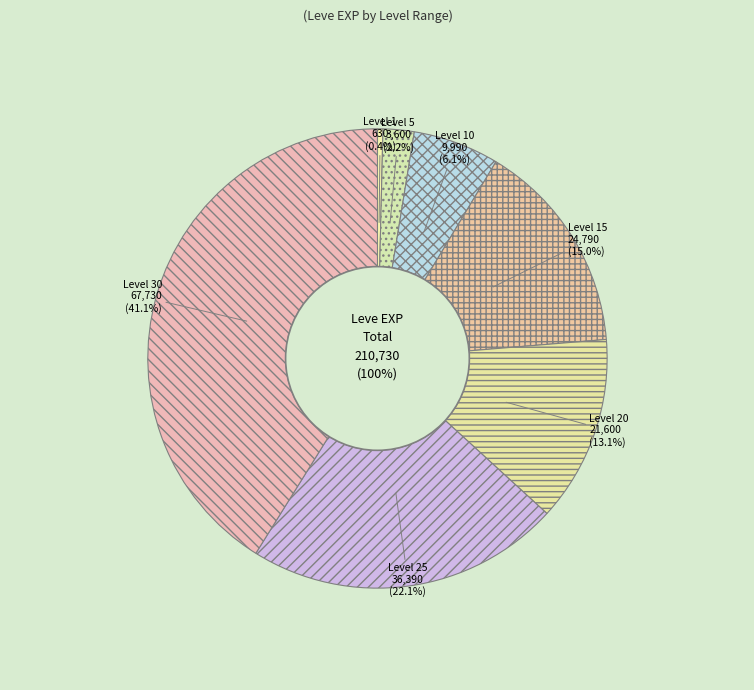

Which category has the smallest portion of the pie?

Level 1